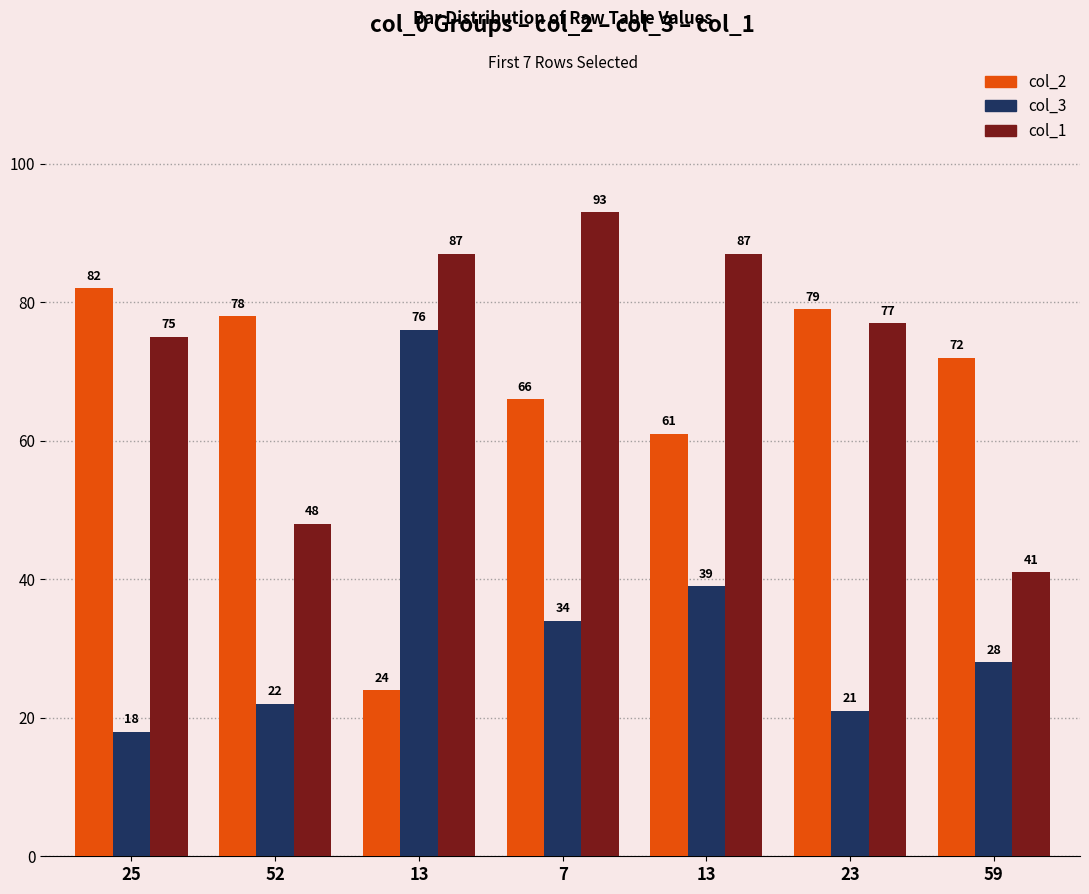

Which series has the largest range (max minus min)?

col_2